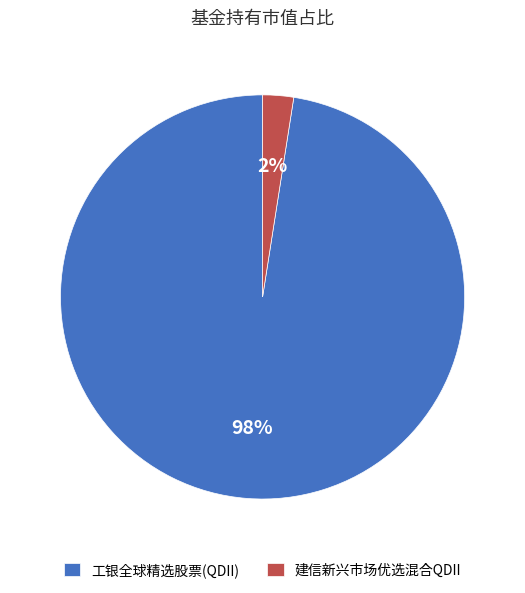

What is the majority slice?

工银全球精选股票(QDII)